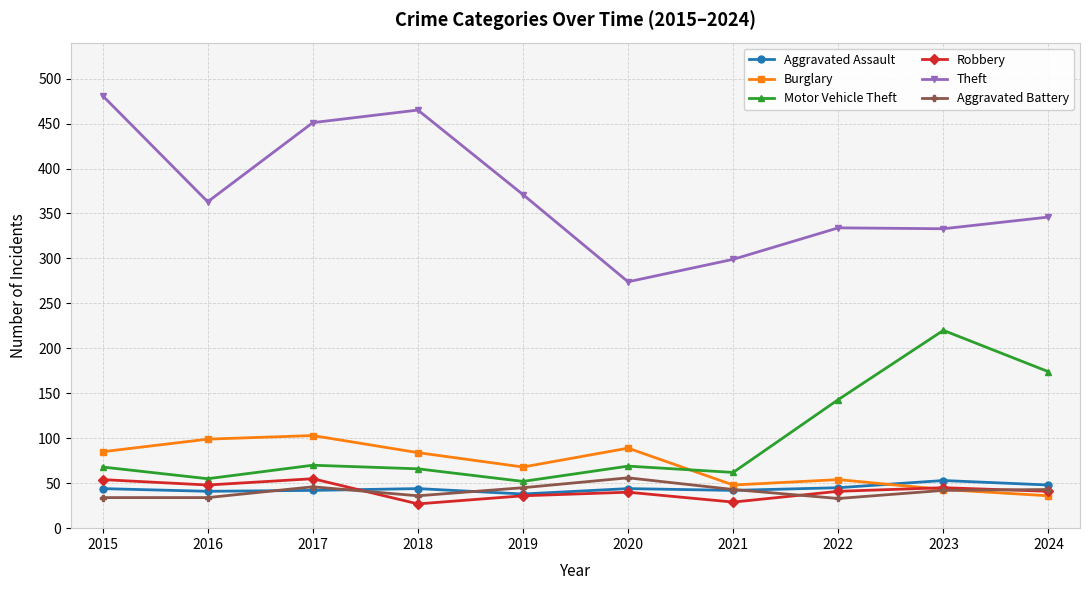

Where is Theft nearest to the value 377?

2019